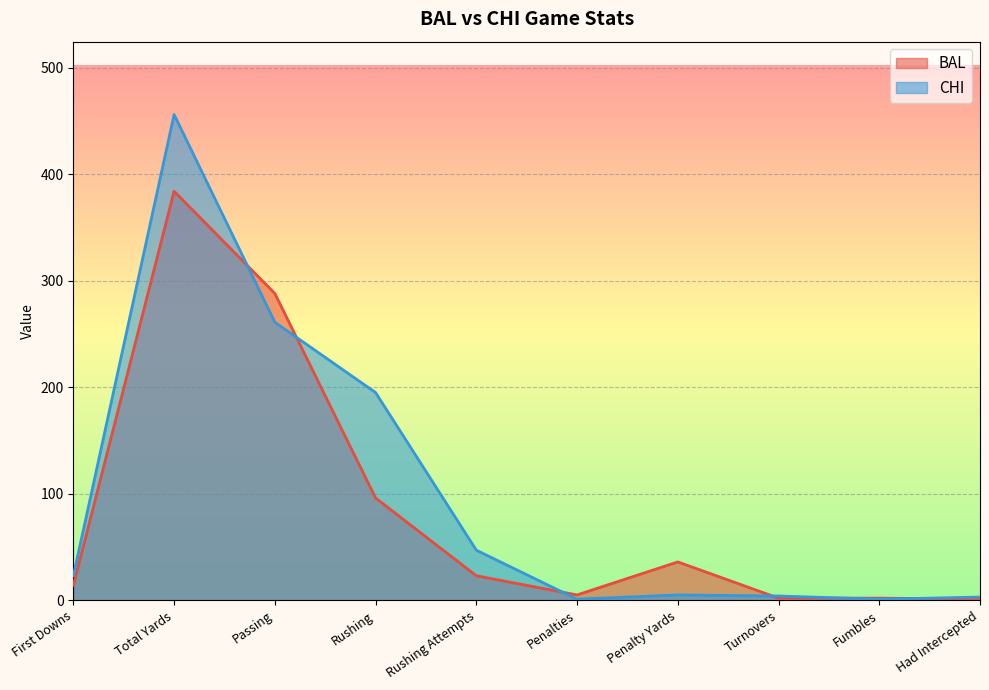

True or false: BAL has a value of 14 at First Downs.

True